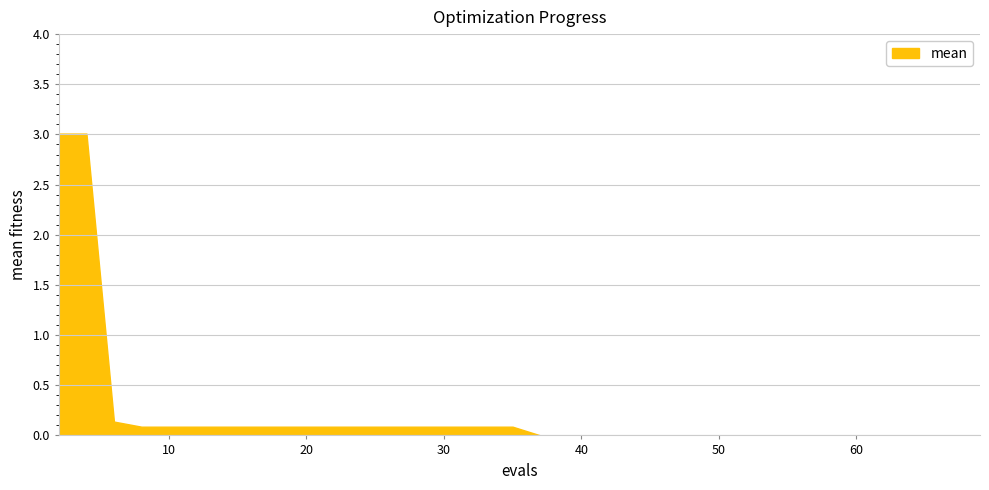

Which has a higher value, 22 or 8?

22